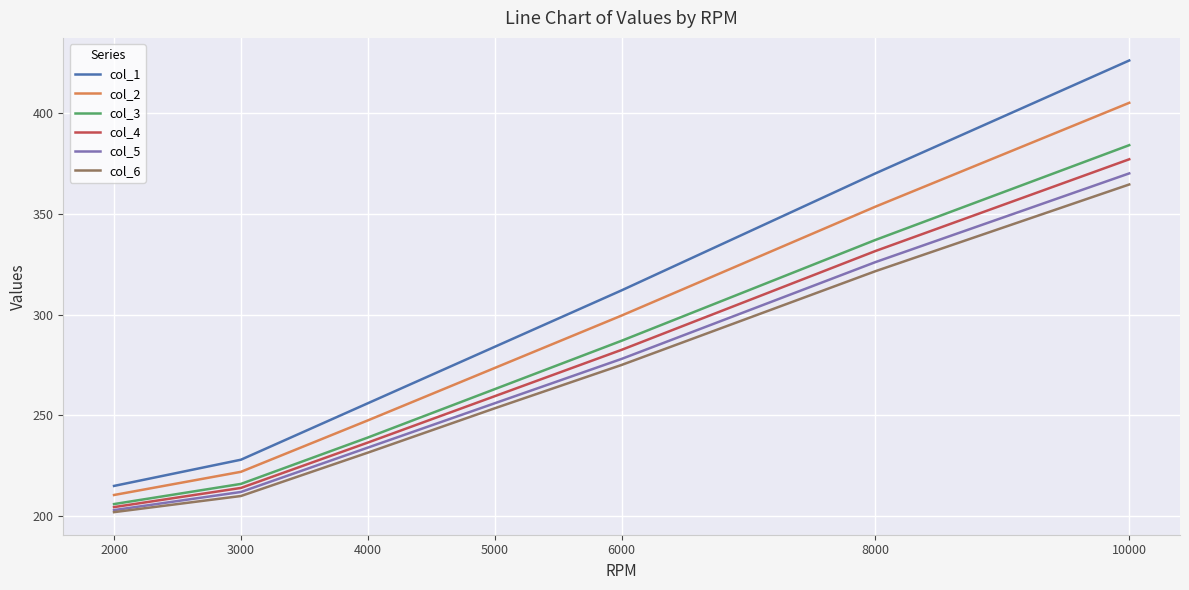

Which series has the largest total across all categories?

col_1